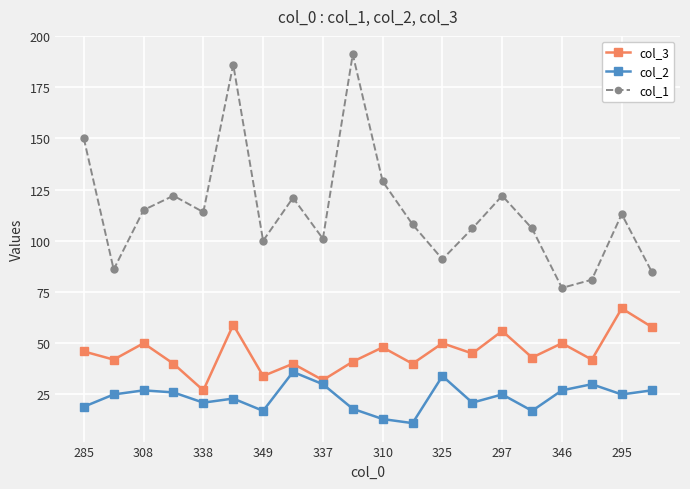

What is the difference between the maximum and minimum values in the col_2 series?

25